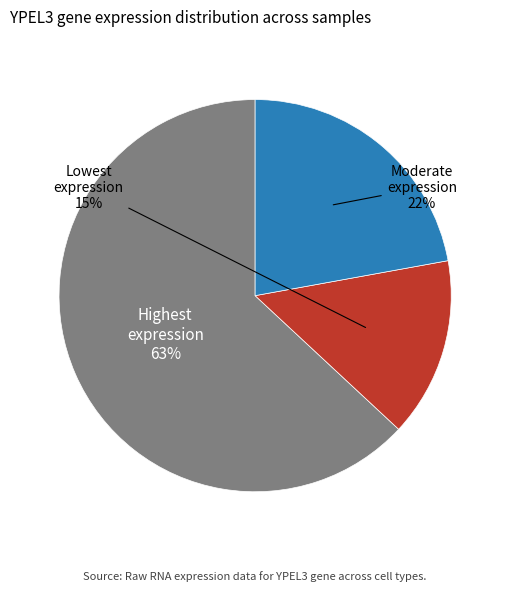

Does Lowest expression account for over 50% of the chart?

No